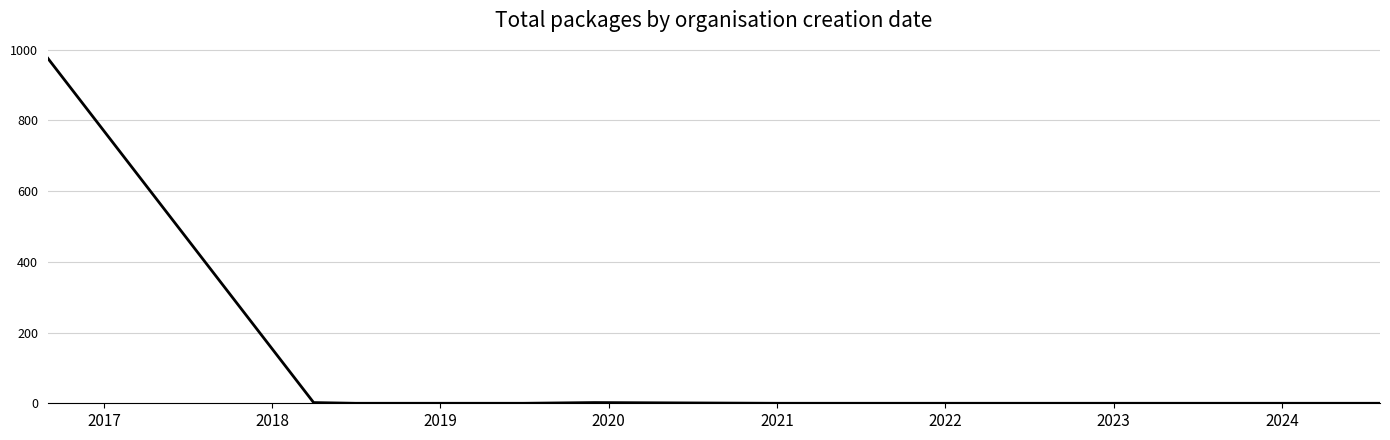

What is the greatest value displayed?

976